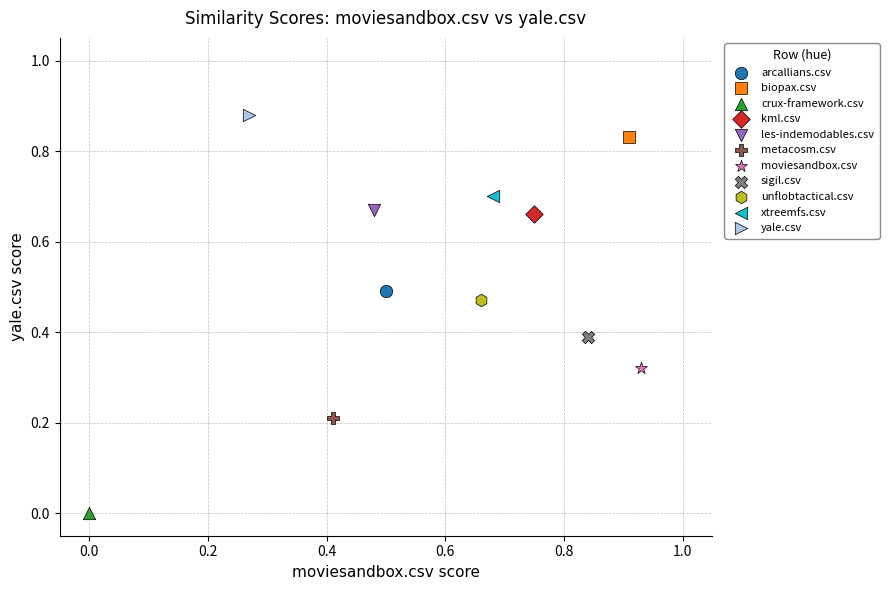

What are all the series names shown in the legend?

arcallians.csv, biopax.csv, crux-framework.csv, kml.csv, les-indemodables.csv, metacosm.csv, moviesandbox.csv, sigil.csv, unflobtactical.csv, xtreemfs.csv, yale.csv